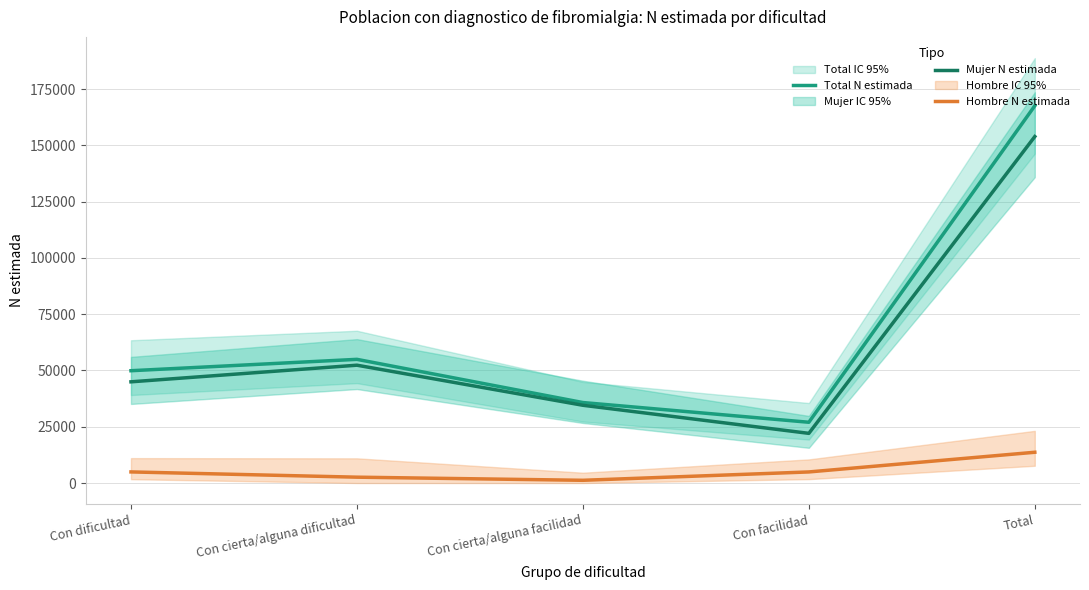

What is the difference between the highest and lowest values at Con facilidad?

22064